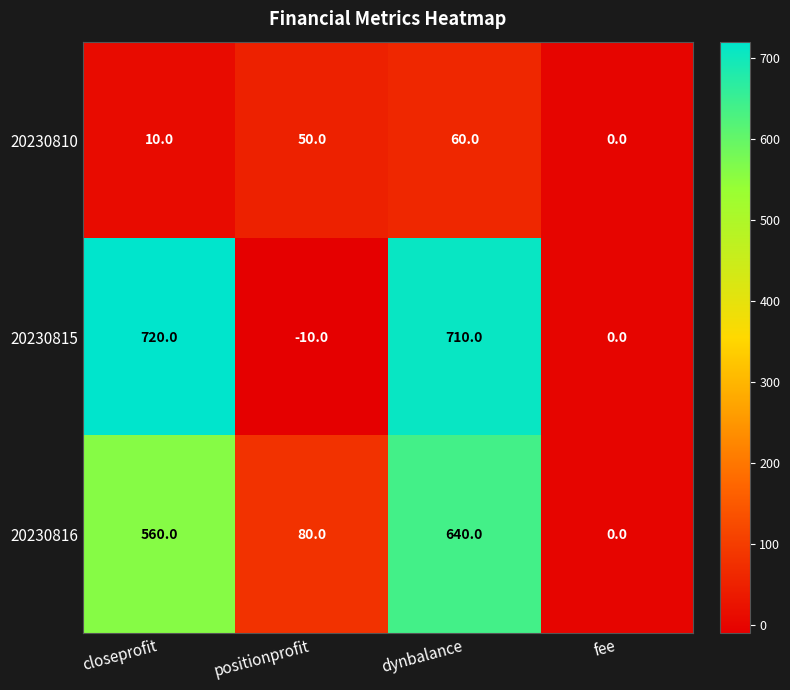

What is the difference between the 20230815 values at fee and positionprofit?

10